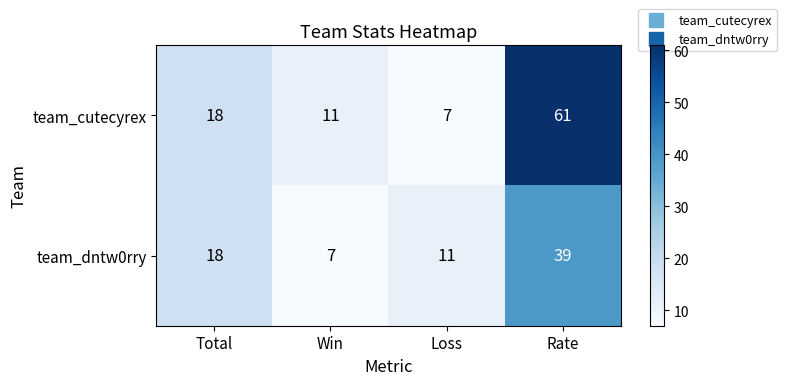

What is the average value of the team_cutecyrex series?

24